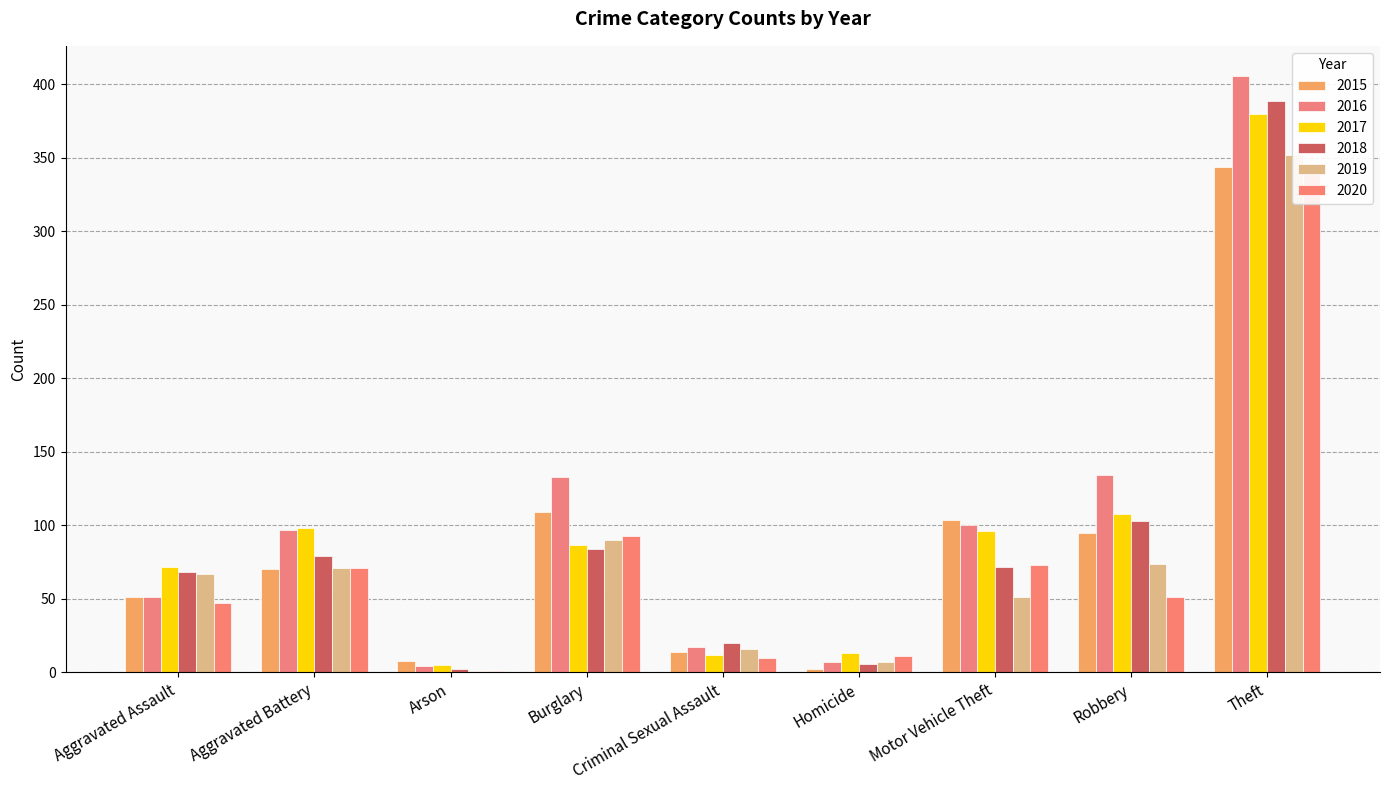

What is the minimum value shown in the chart?

1